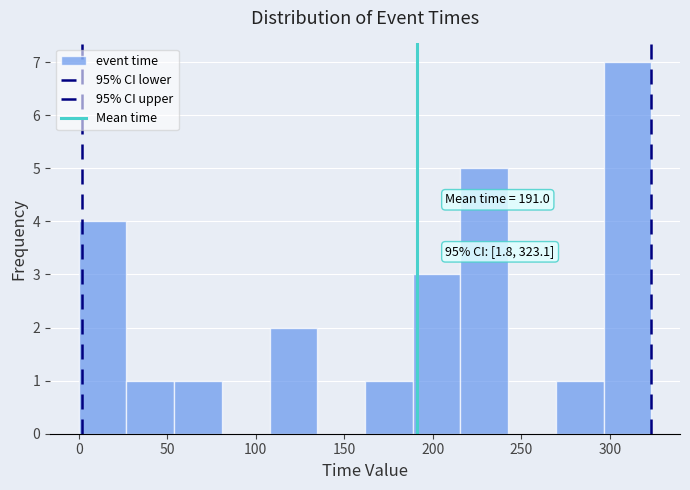

Which range on the x-axis has the tallest bar?

295 to 325